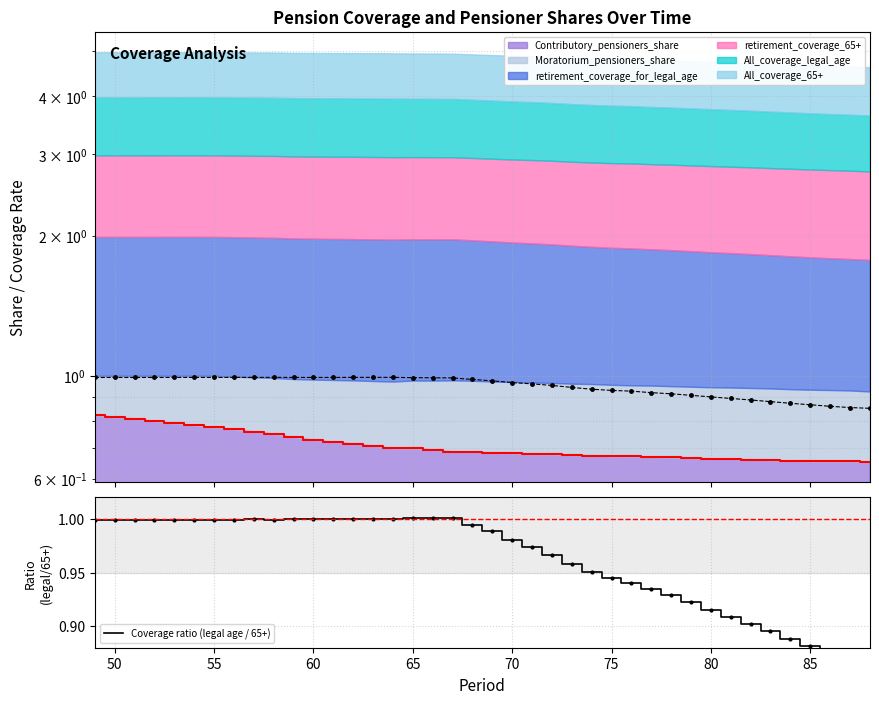

How many interior local peaks (higher than both neighbors) does the data have?

6